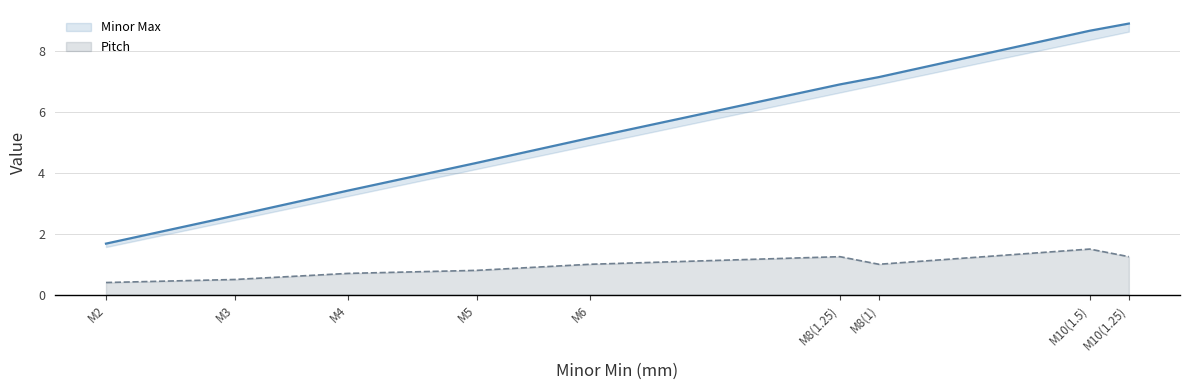

What is the label of the 2nd point from the right?

M10(1.5)